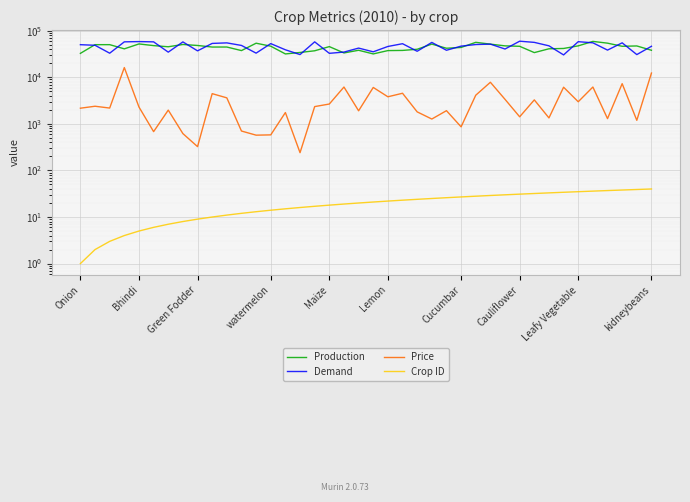

Count the number of data series in this chart.

4